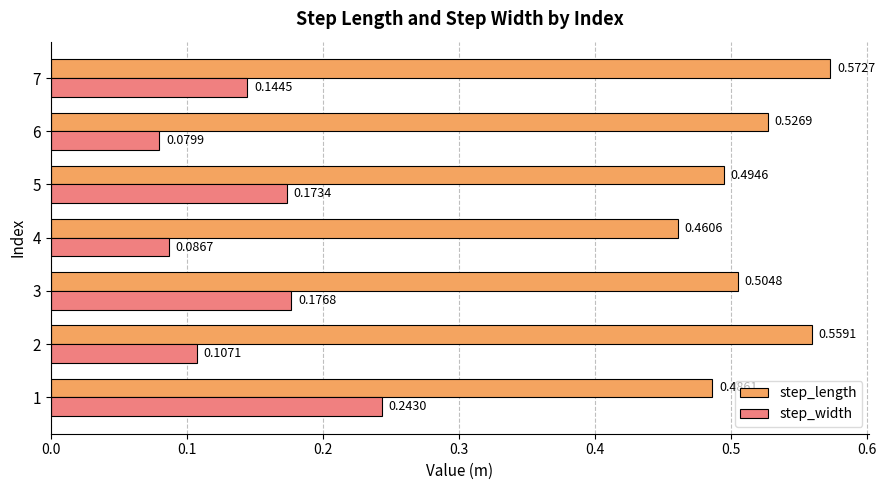

List the labels in order of step_length value, smallest first.

4, 1, 5, 3, 6, 2, 7